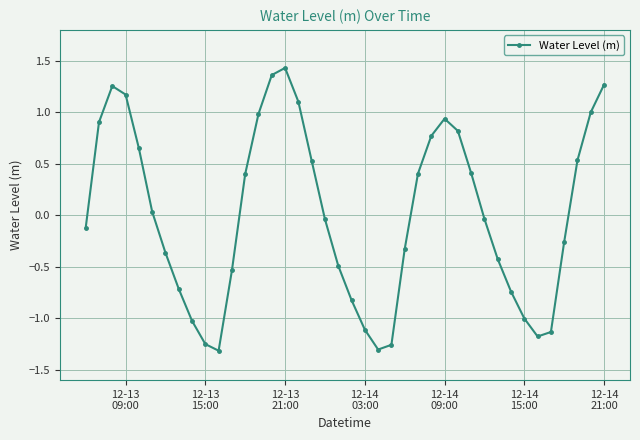

True or false: the data has more than 2 interior local peaks.

True